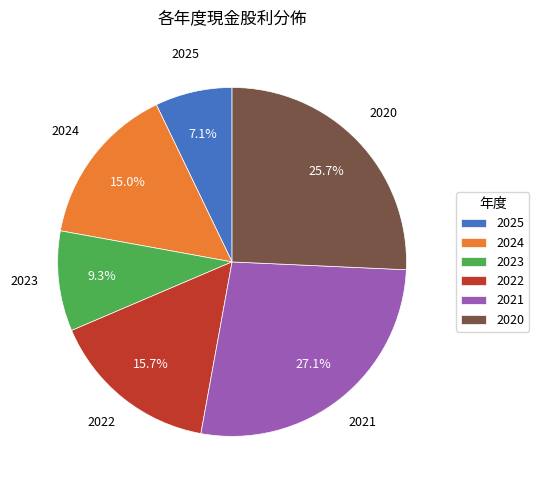

To the nearest percent, what is the average slice percentage?

17%